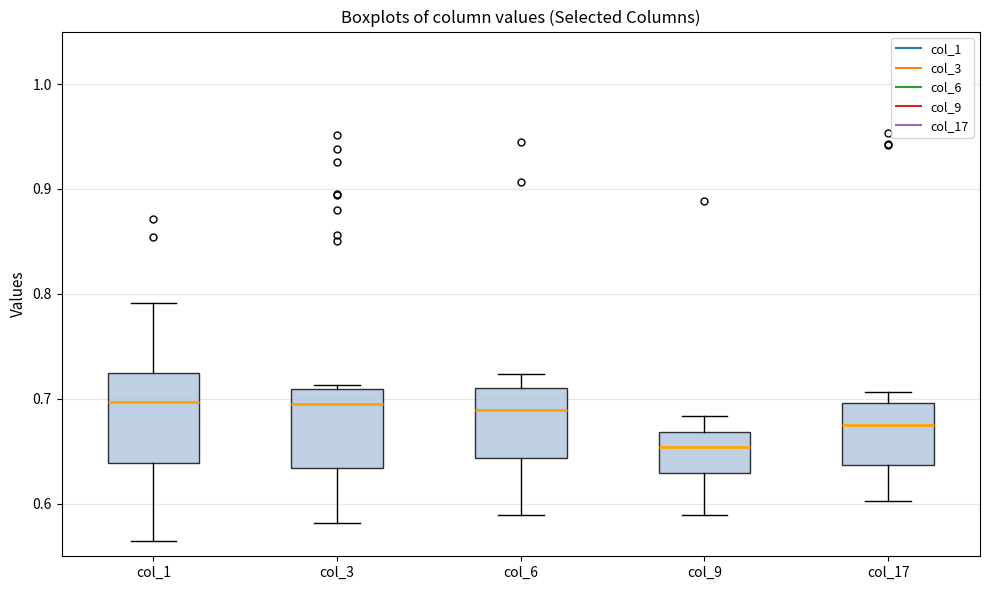

Where is the upper edge of the box for col_1 on the y-axis? The values are not printed on the chart, so give them approximately, as read against the axis.

0.72